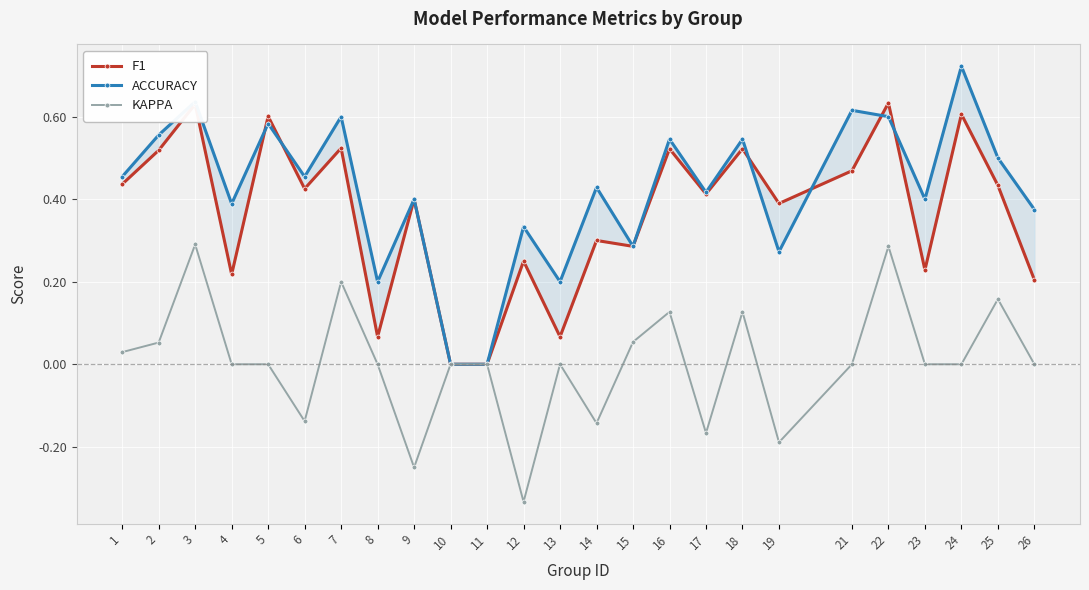

The value of KAPPA at 23 is 0.0. True or false?

True